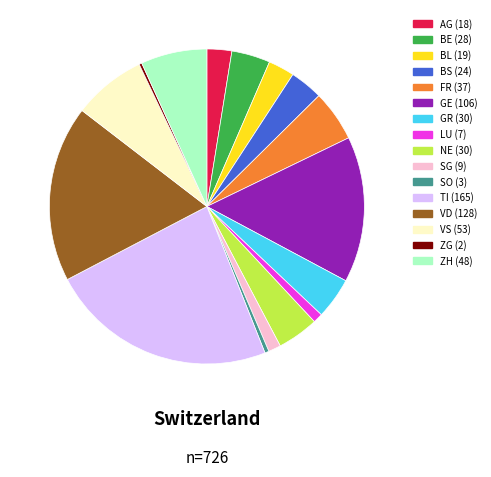

What is the ratio of the value at NE to the value at BE?

1.1